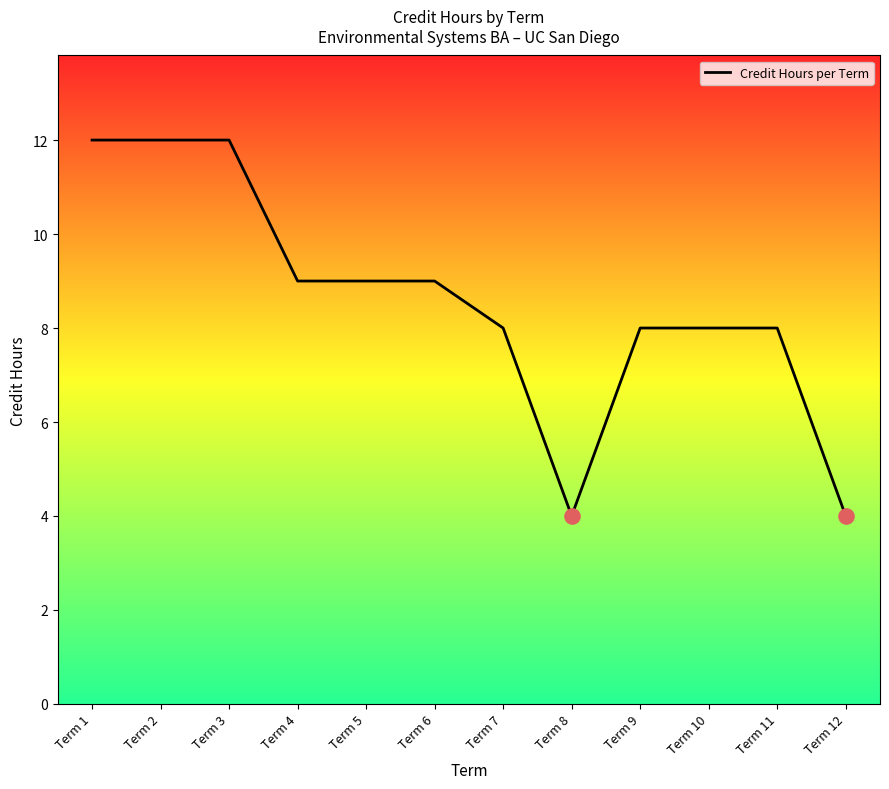

Which has a higher value, Term 2 or Term 4?

Term 2